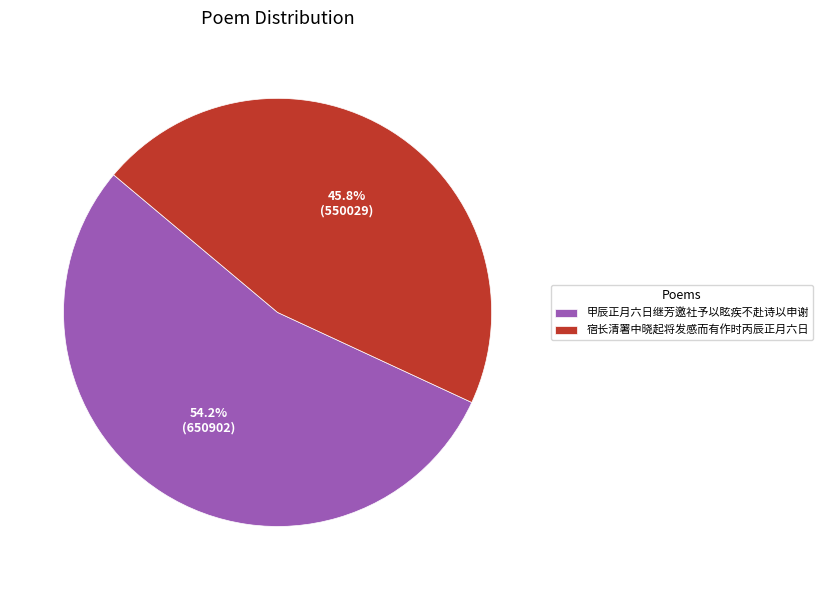

How many segments does this pie chart have?

2